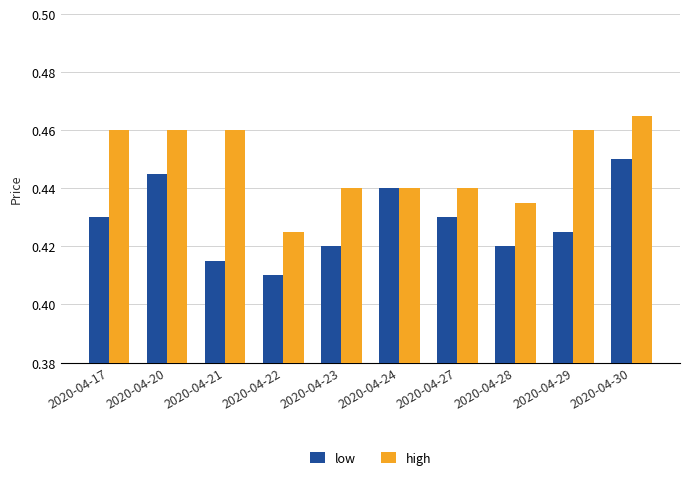

How many low values are between 0 and 1?

10